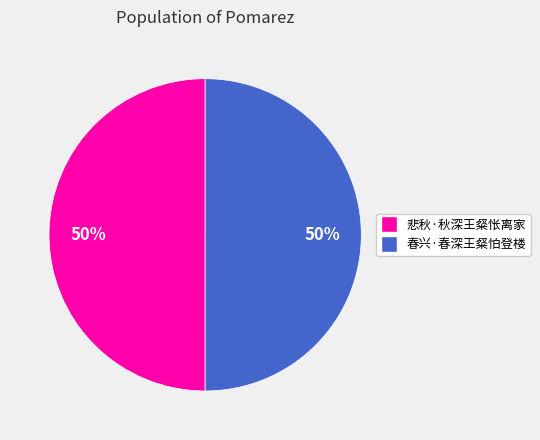

To the nearest percent, what is the combined percentage of 春兴·春深王粲怕登楼 and 悲秋·秋深王粲怅离家?

100%